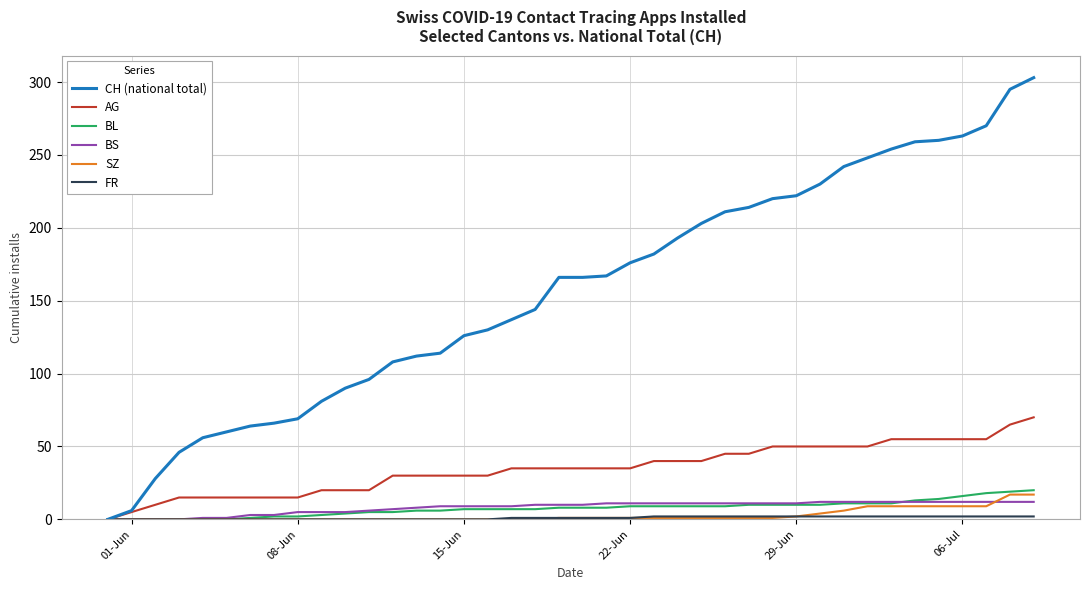

Which series has the largest total across all categories?

CH (national total)